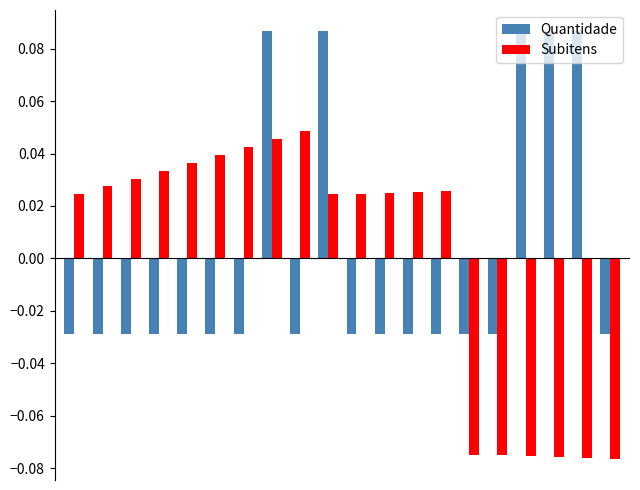

How many Subitens values are between 0 and 1?

14